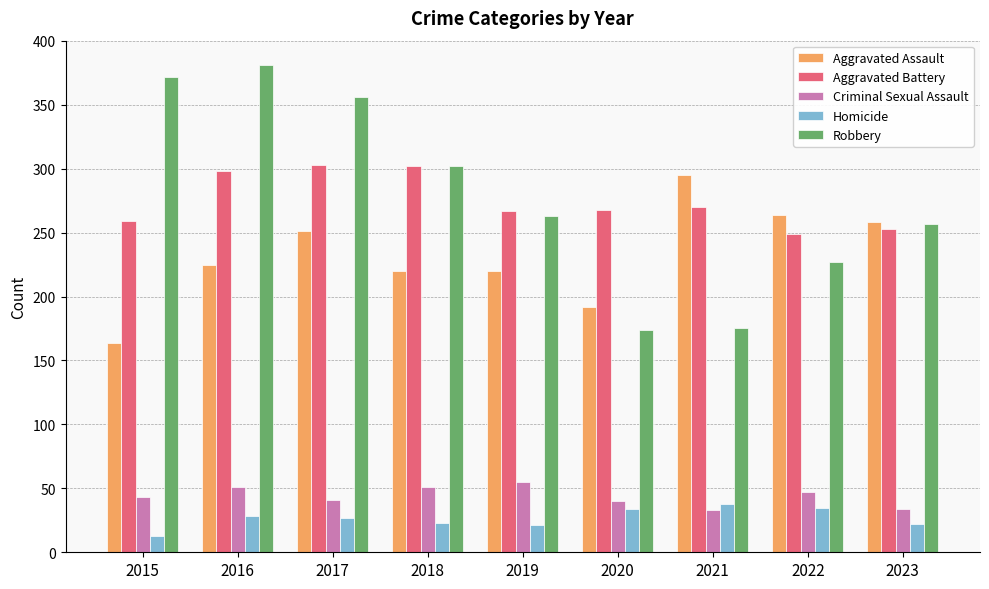

What is the difference between the maximum and minimum values in the Homicide series?

25